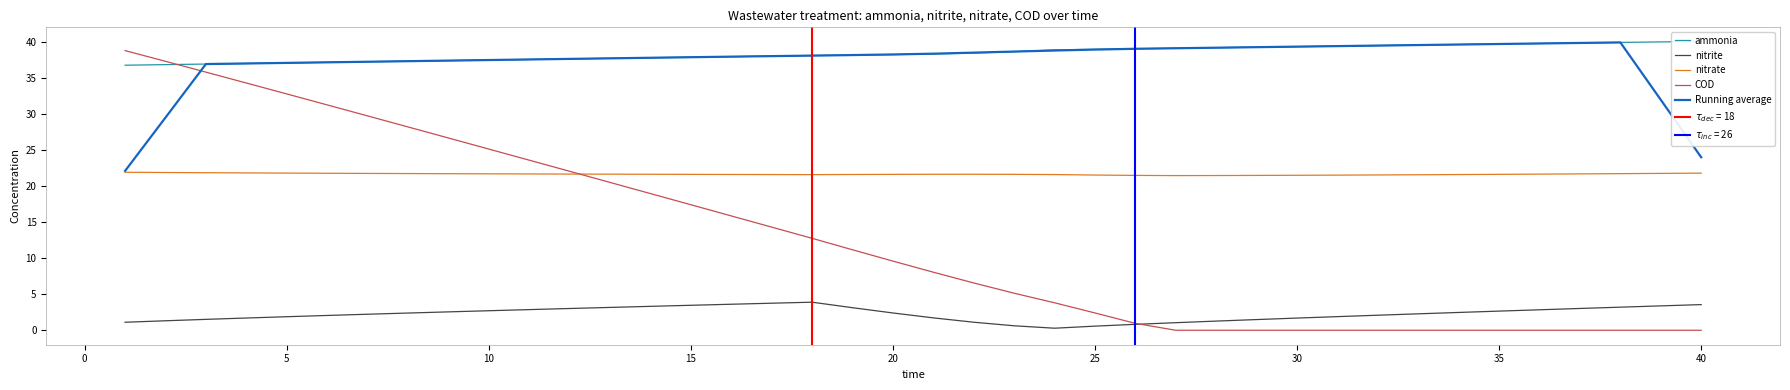

True or false: Running average and nitrite intersect in this chart.

False